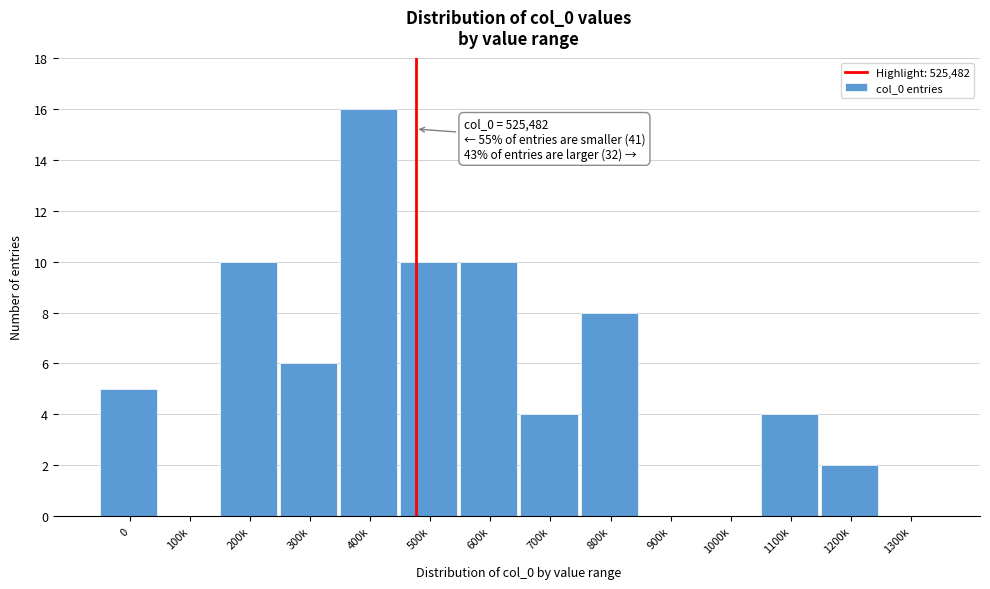

Reading left to right, list all the values displayed in this chart.

0=5	100k=0	200k=10	300k=6	400k=16	500k=10	600k=10	700k=4	800k=8	900k=0	1000k=0	1100k=4	1200k=2	1300k=0